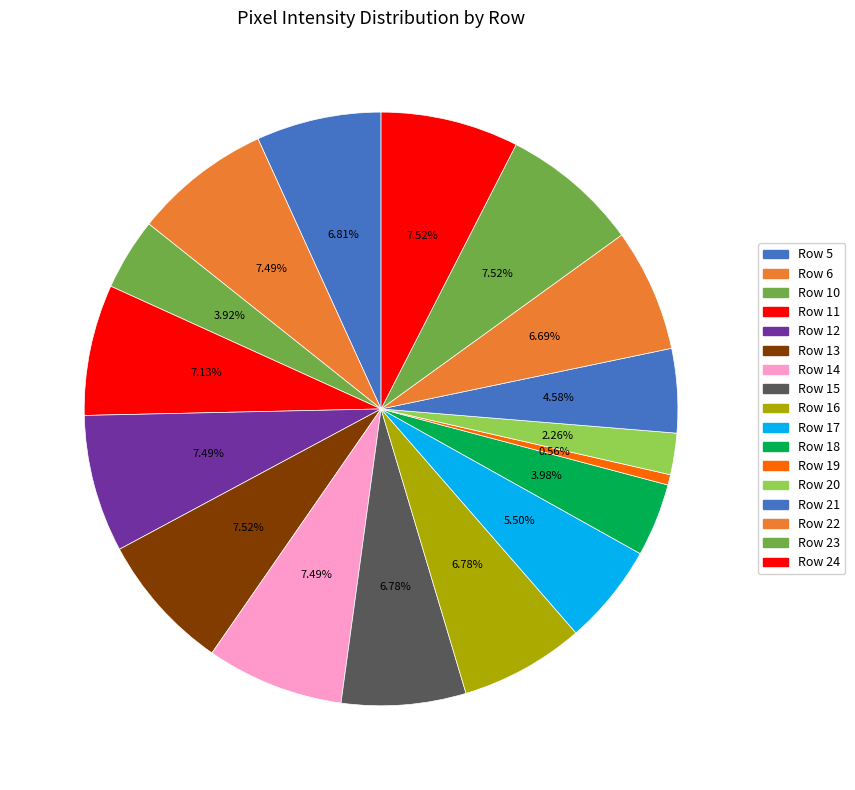

How many segments does this pie chart have?

17